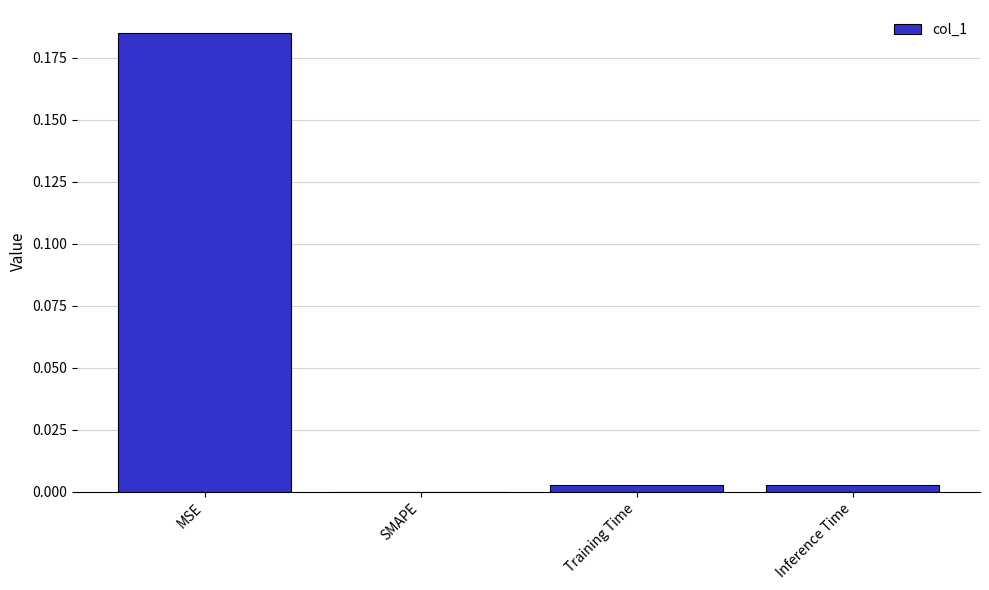

Which has a higher value, MSE or Training Time?

MSE